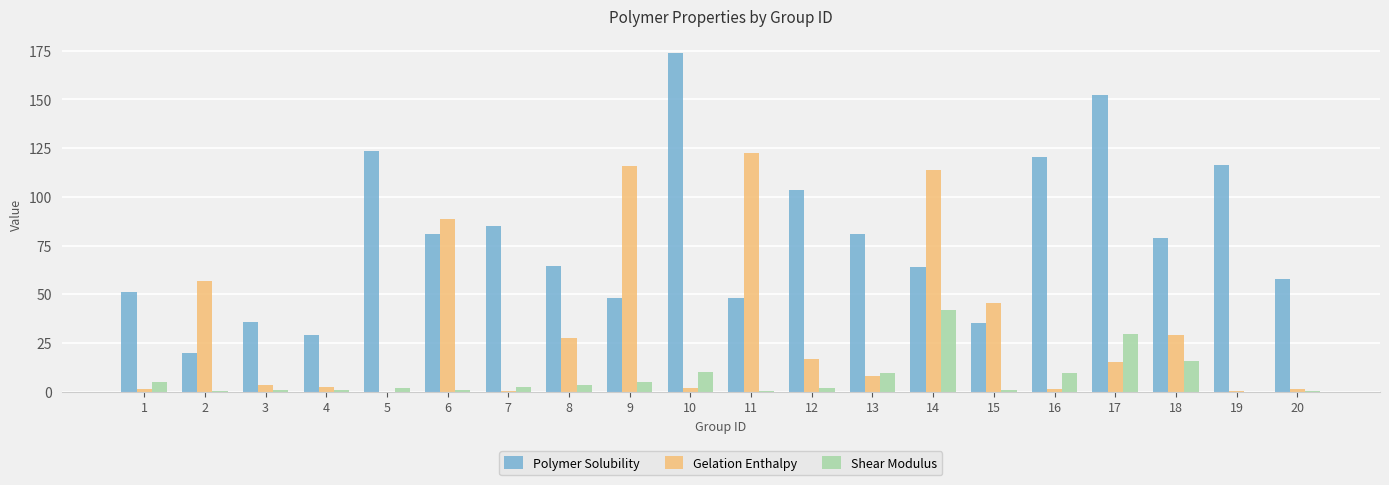

Which series changed the most between 8 and 14?

Gelation Enthalpy